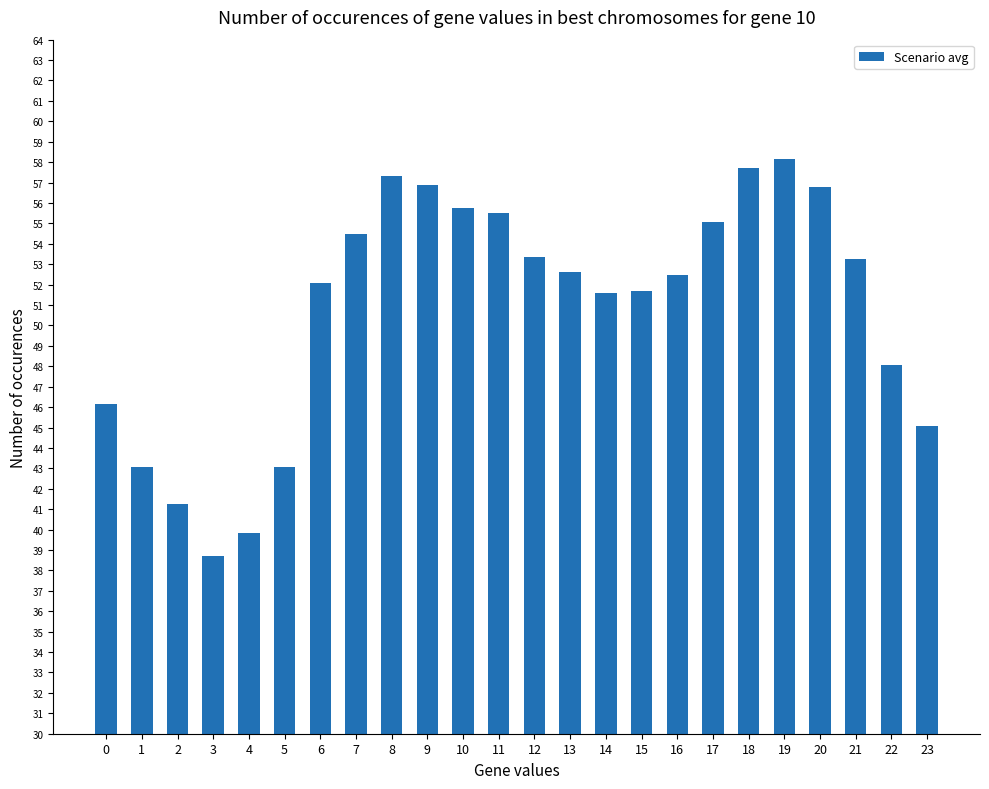

What is the change in value from 1 to 9?

+13.8